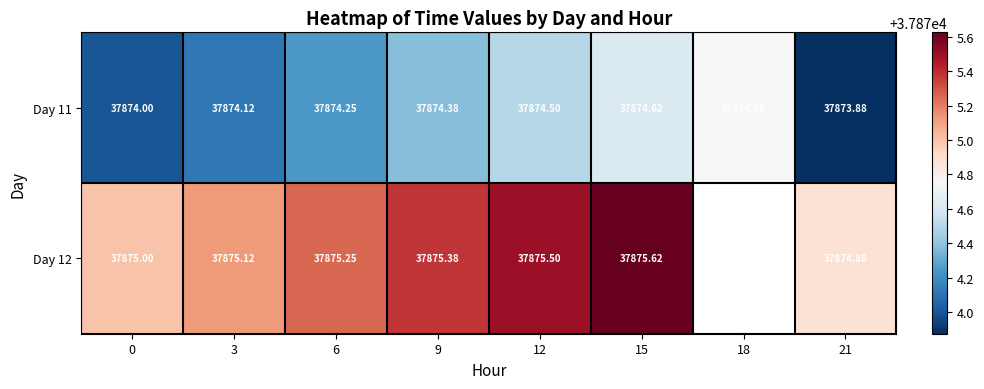

Which category has the lowest value across all series?

21